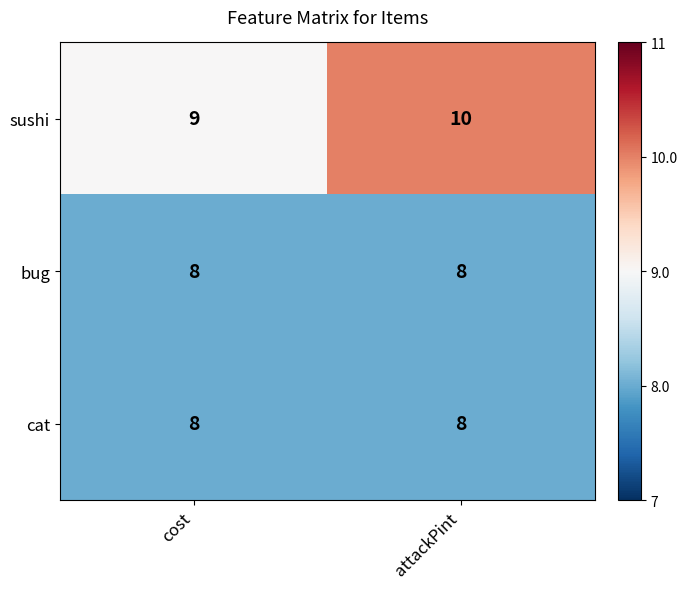

What is the smallest value displayed?

8